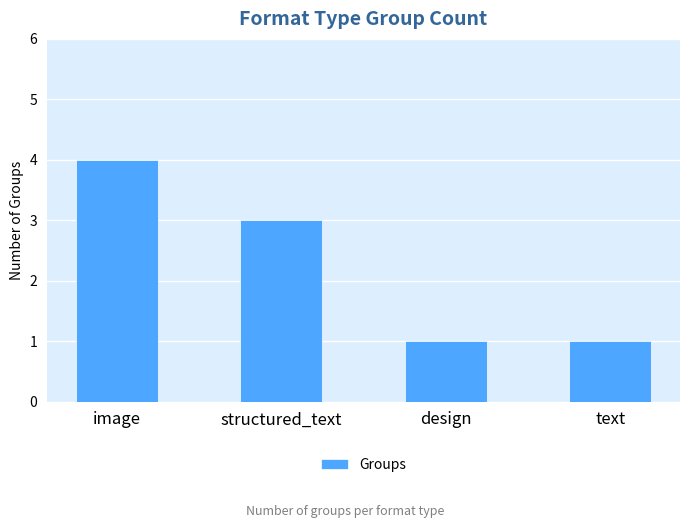

What is the ratio of the value at text to the value at design?

1.0